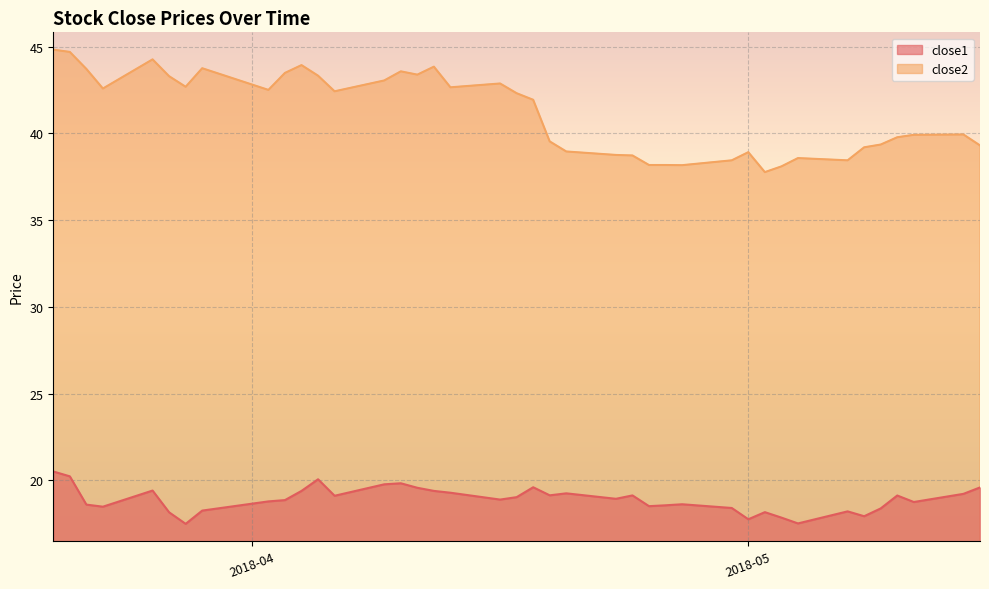

What is the minimum value shown in the chart?

17.5